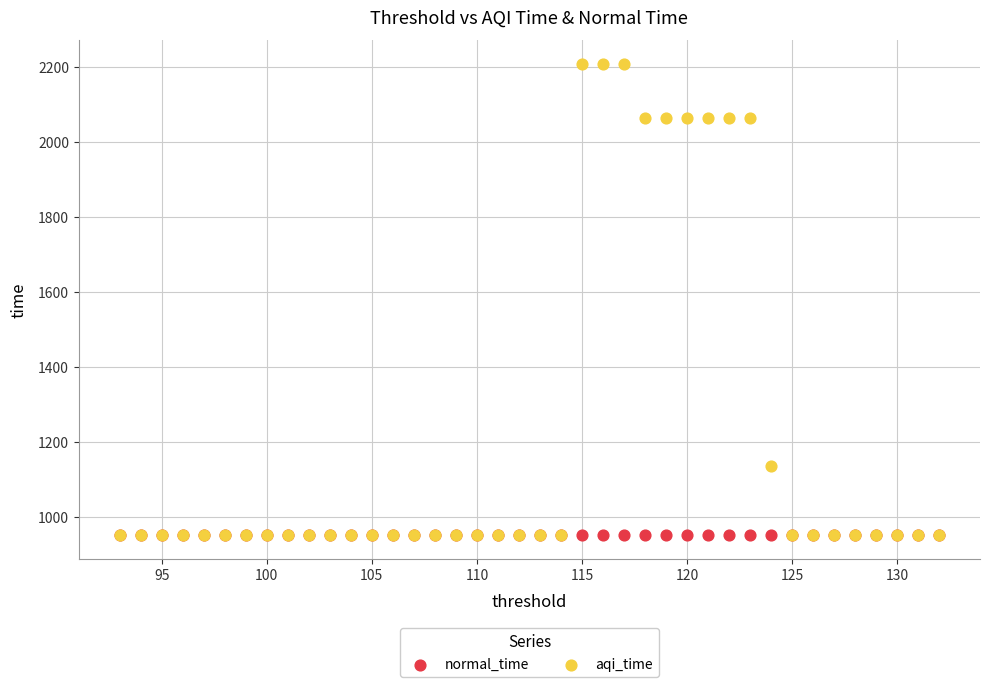

Across all series, what Y value is closest to 1580?

1135.2